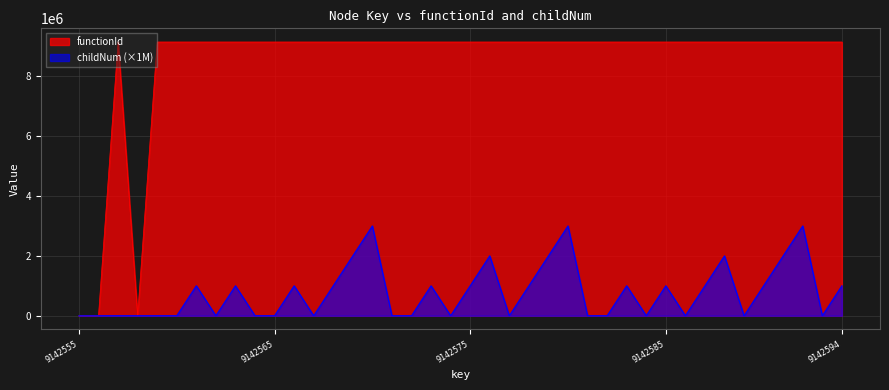

Rank the series at 9142575 from lowest to highest value.

childNum (×1M), functionId